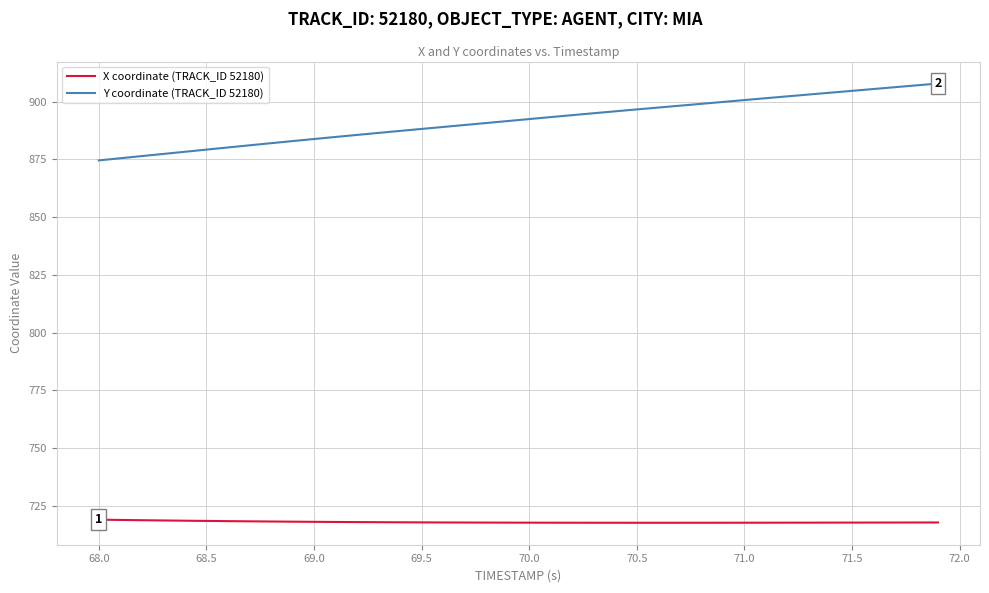

True or false: X coordinate (TRACK_ID 52180) and Y coordinate (TRACK_ID 52180) intersect in this chart.

False